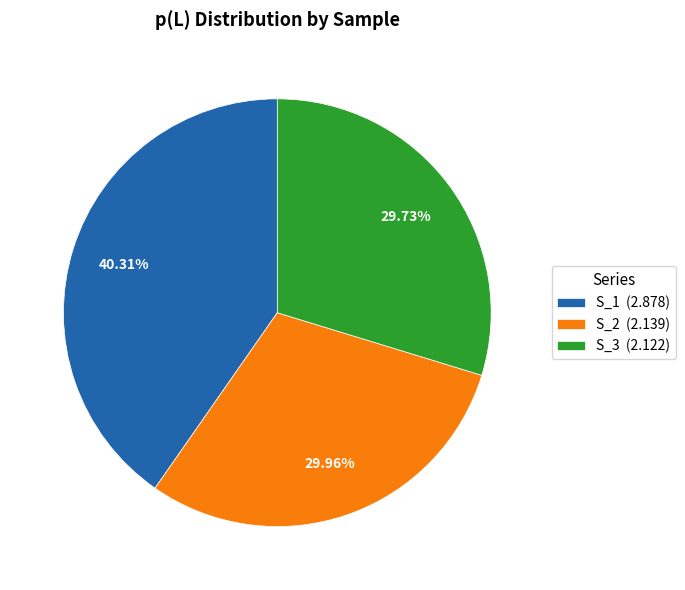

Approximately how many times larger is the value at S_1 (2.878) compared to S_3 (2.122)?

1.4